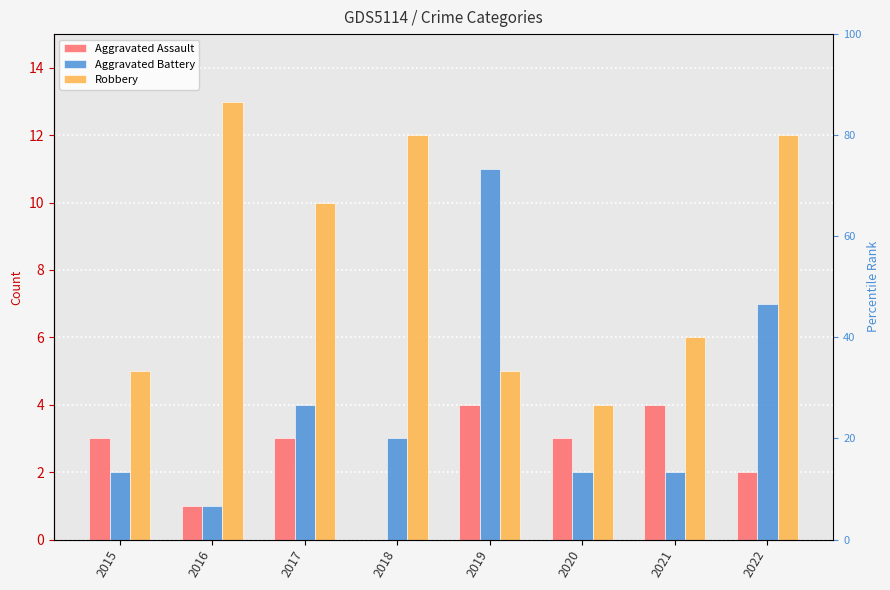

What is the approximate value of Robbery at 2019?

5